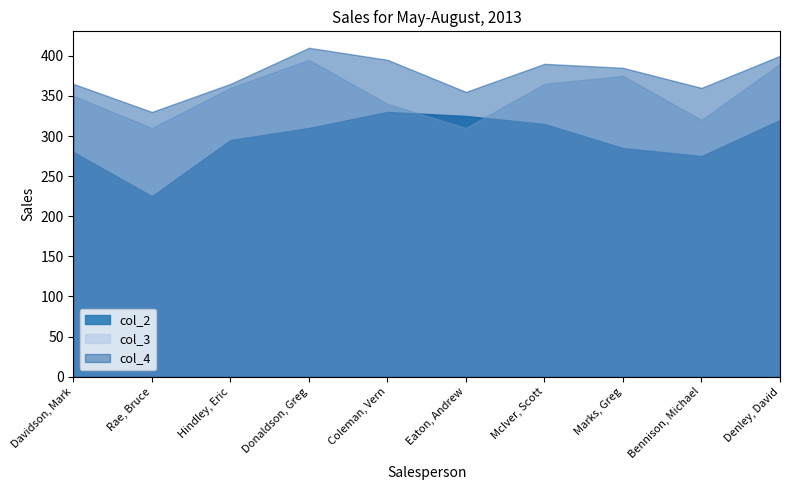

Which series has the widest spread of values?

col_2